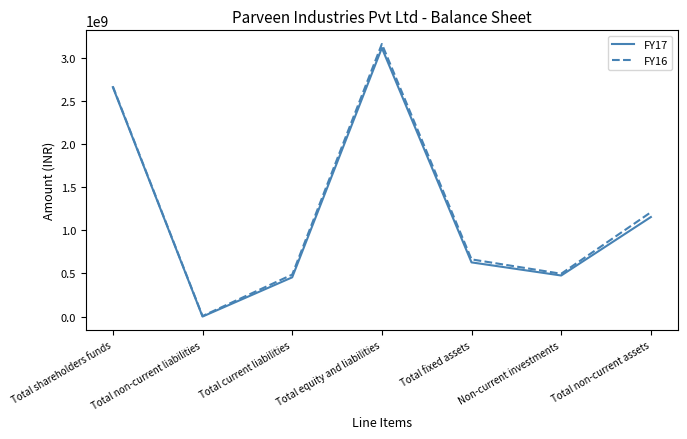

Between Total fixed assets and Total non-current assets, which series saw the biggest shift?

FY16